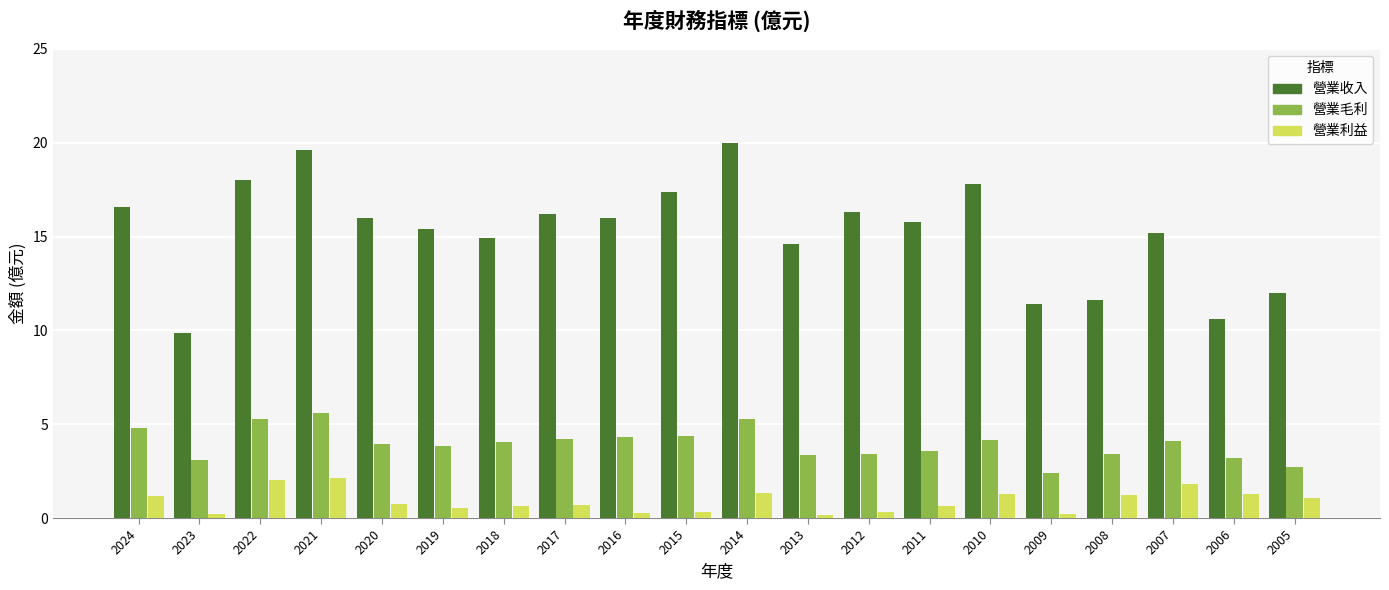

The value of 營業收入 at 2024 is 7.8. True or false?

False